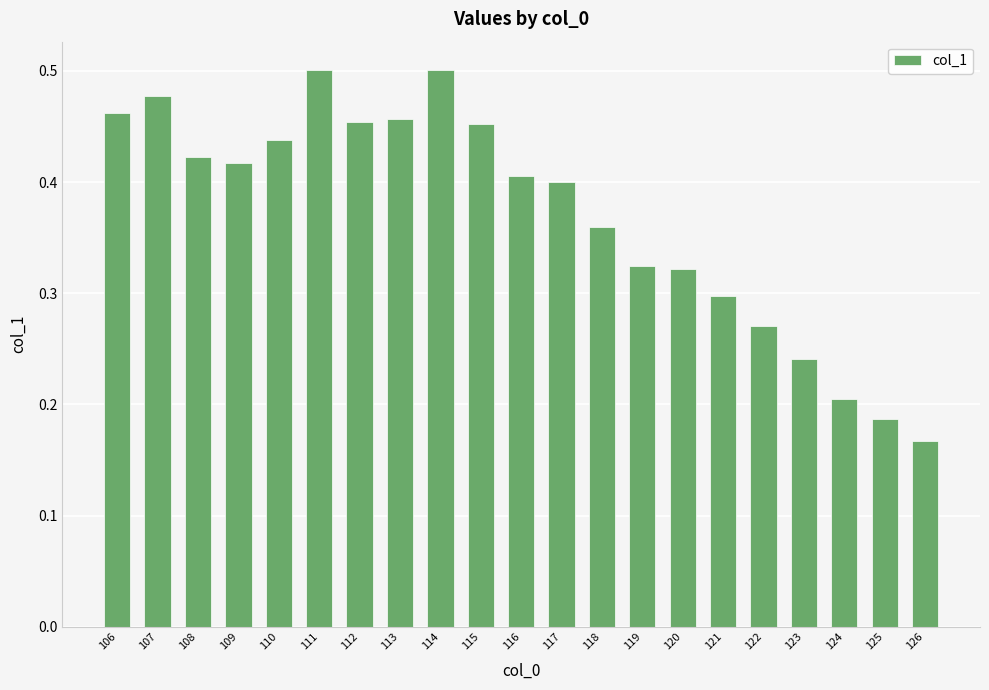

True or false: the data shows 0.6 at 109.

False